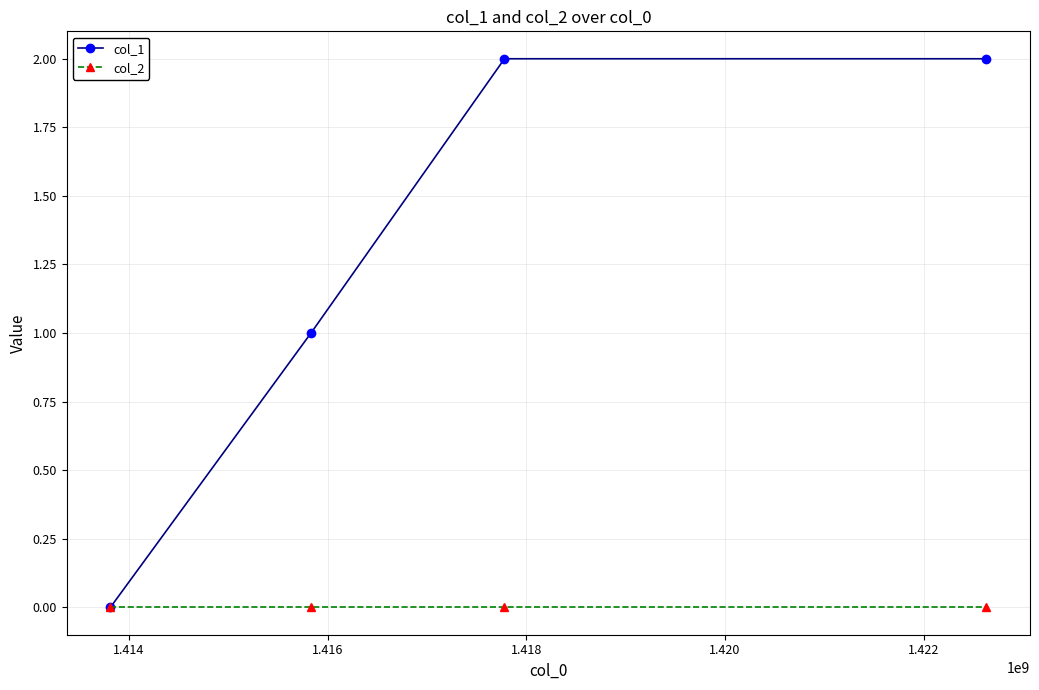

Reading left to right, list all the values displayed in this chart.

col_1: 0	1	2	2
col_2: 0	0	0	0